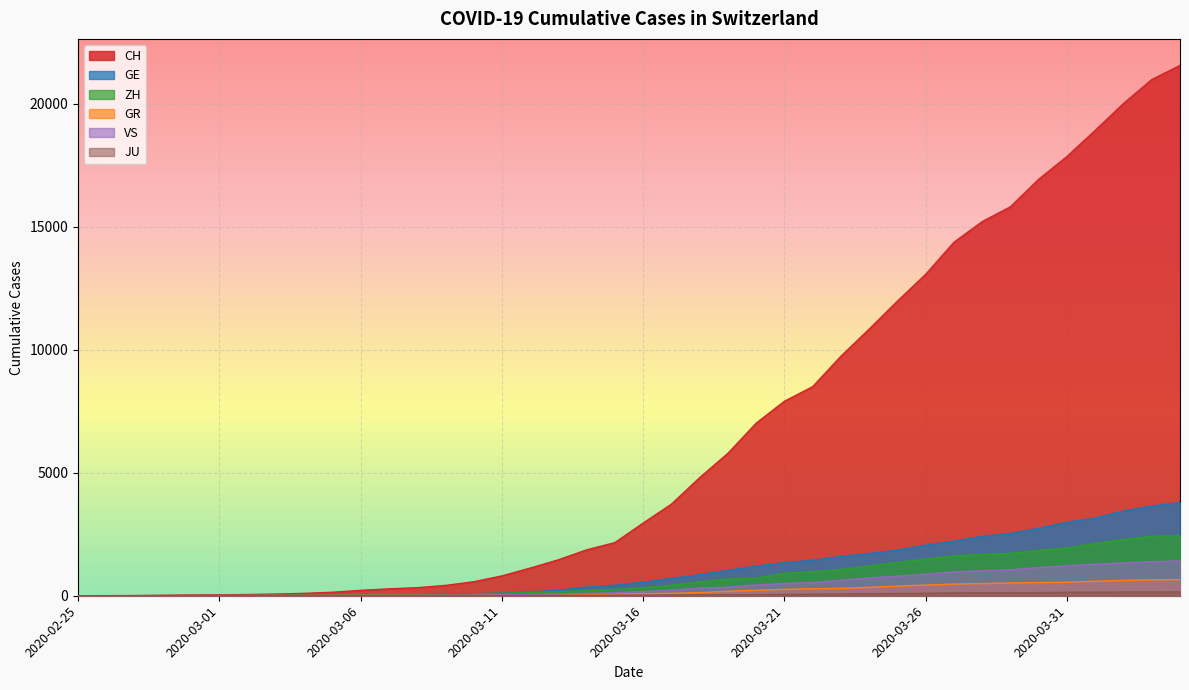

What is the difference between the maximum and minimum values in the GE series?

3788